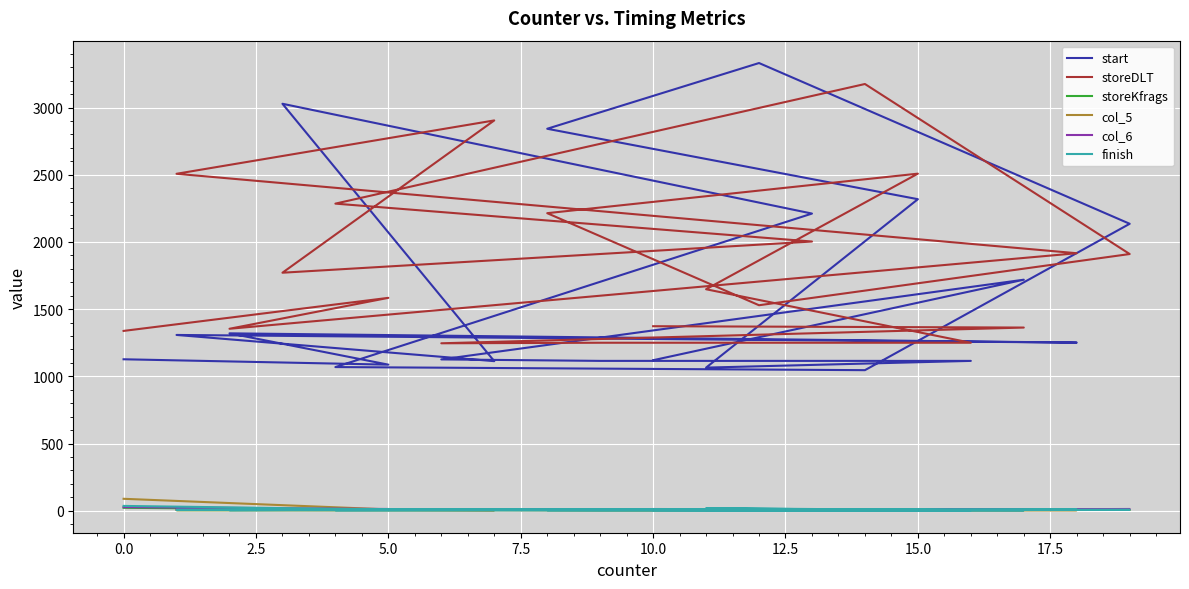

What is the lowest value of the finish series?

3